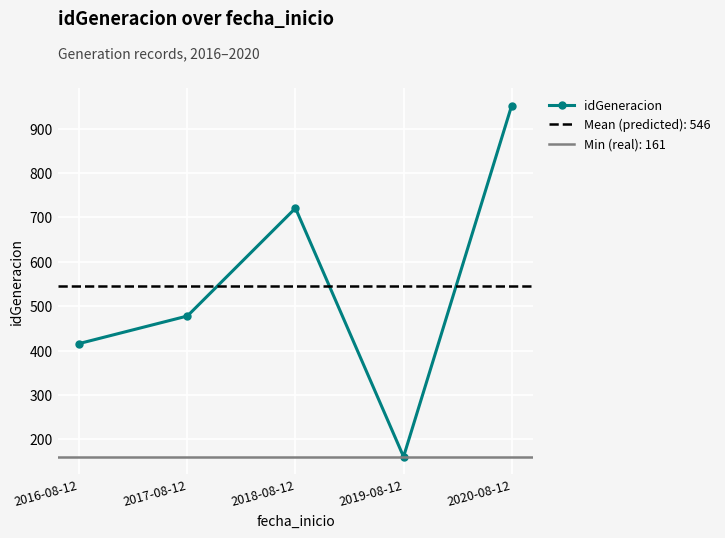

At which label is the value closest to 556?

2017-08-12